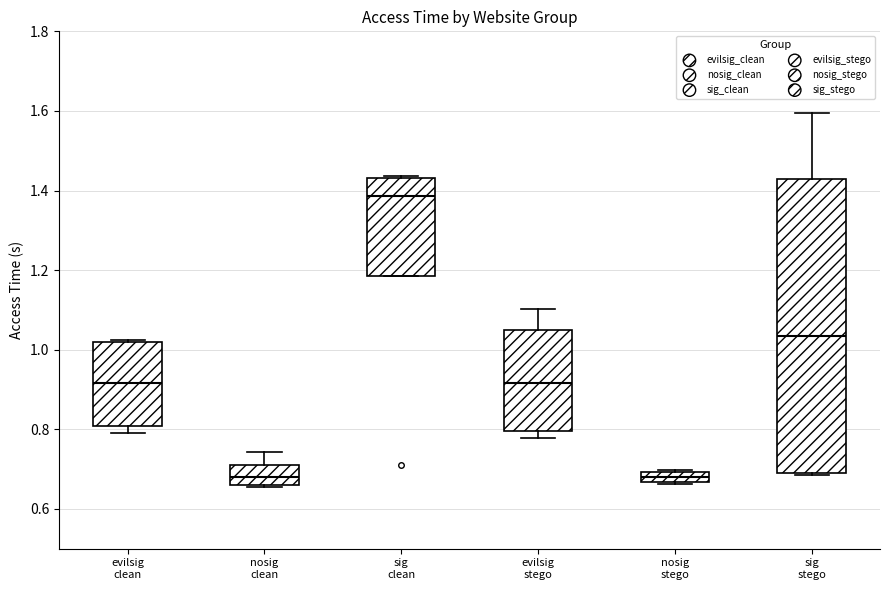

Comparing the boxes themselves (not the whiskers), which one is the tallest?

sig stego